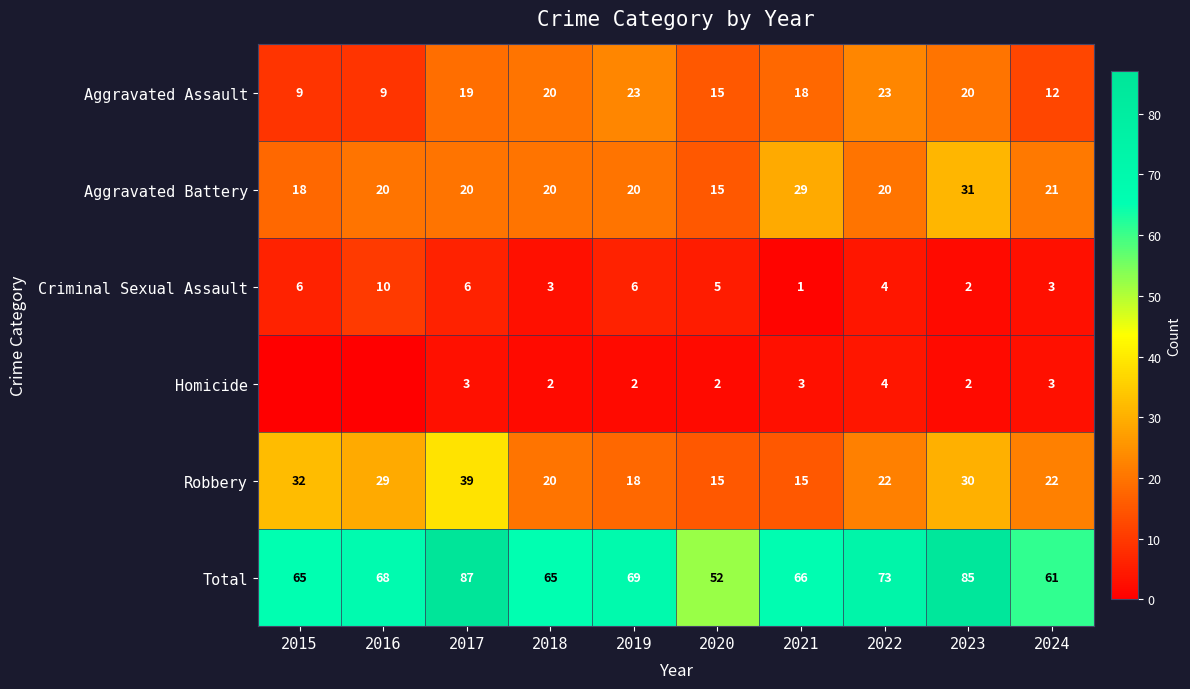

What is the spread (max minus min) of values at 2019?

67